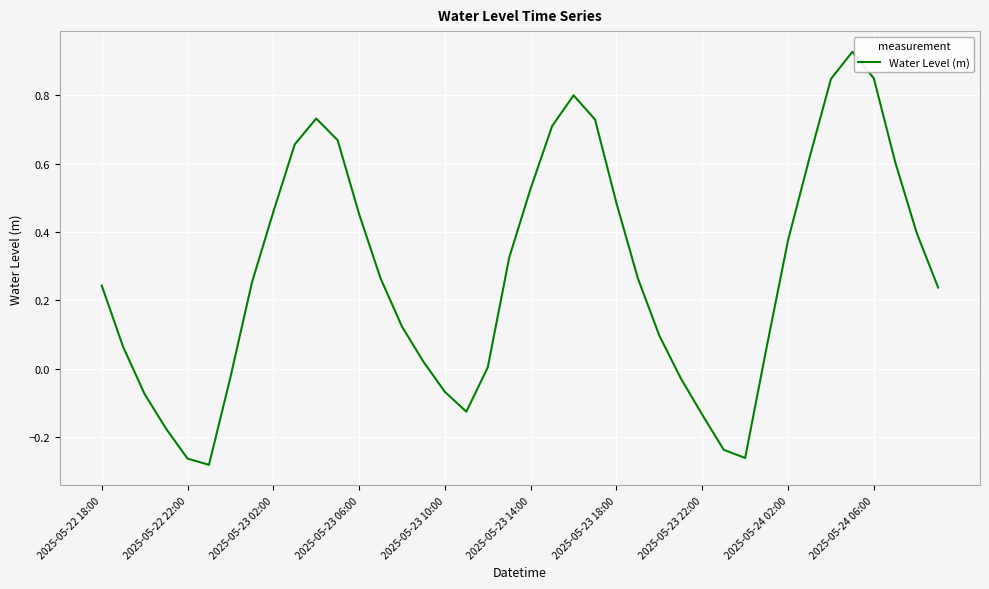

How many lines are shown in the chart?

1